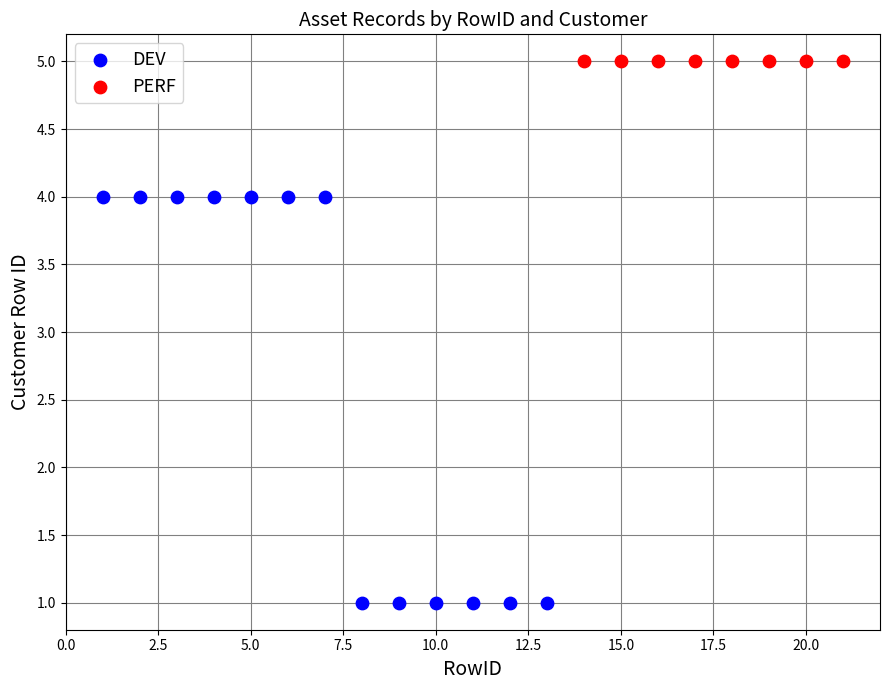

Which series reaches the minimum Y coordinate?

DEV